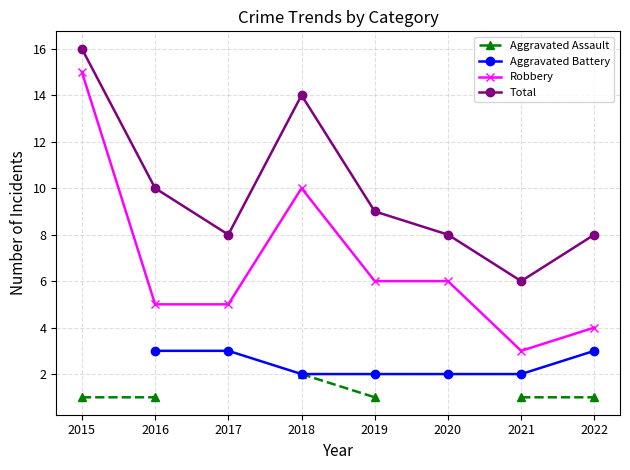

True or false: Total and Aggravated Assault intersect in this chart.

False